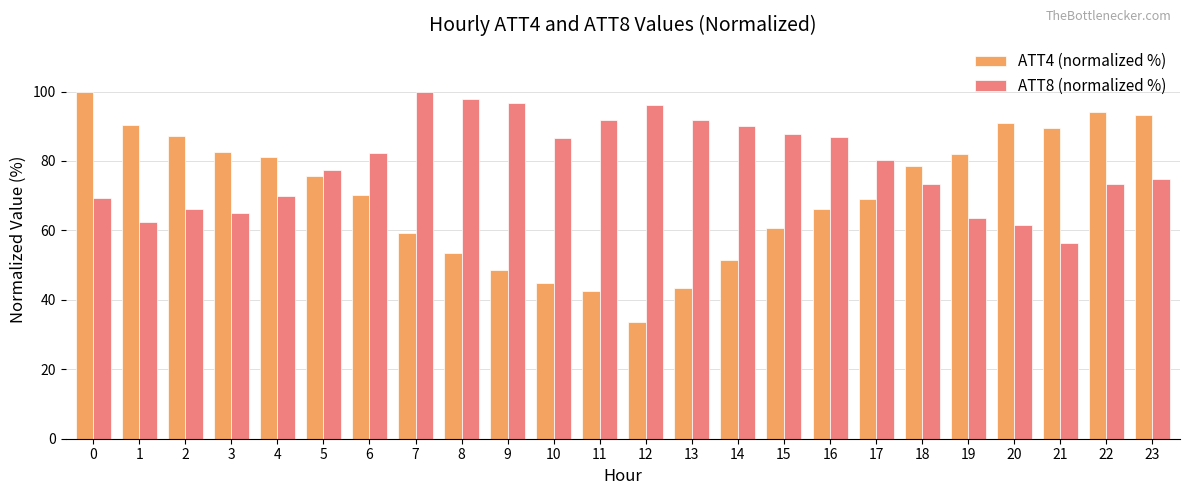

What is the total value across all series at 7?

159.1